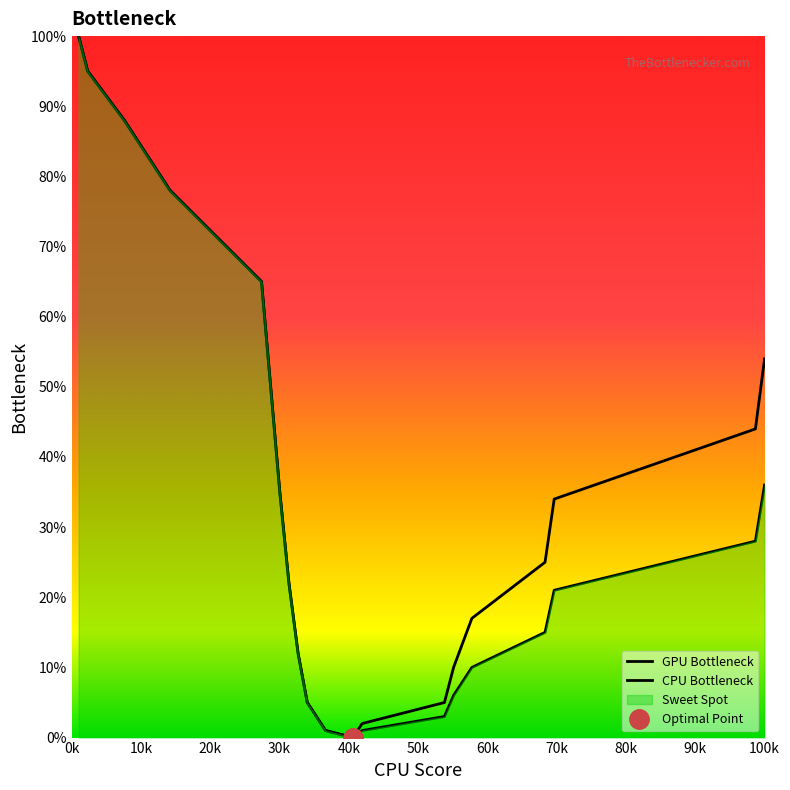

True or false: GPU Bottleneck has a value of 50 at 100k.

False